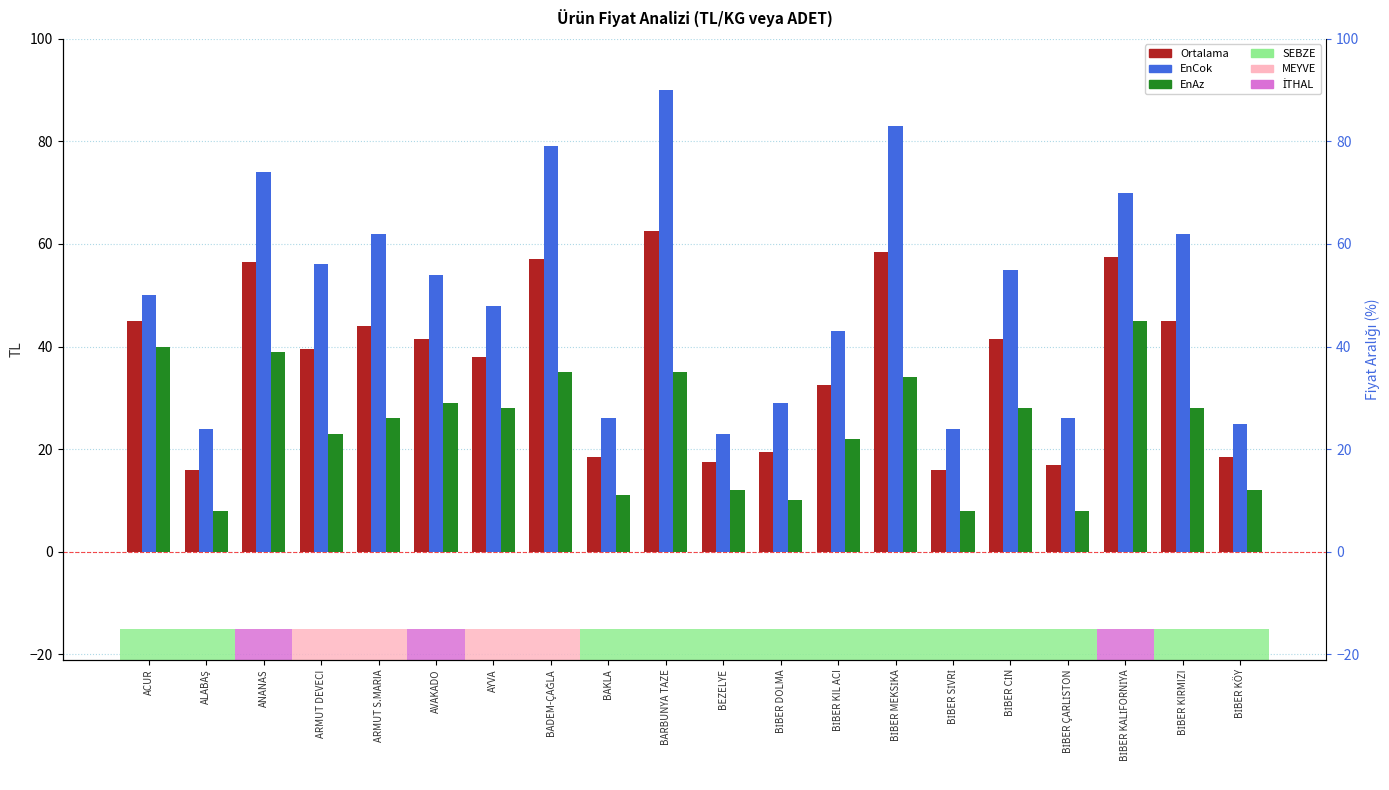

Reading left to right, list all the values displayed in this chart.

Ortalama: 45.0	16.0	56.5	39.5	44.0	41.5	38.0	57.0	18.5	62.5	17.5	19.5	32.5	58.5	16.0	41.5	17.0	57.5	45.0	18.5
EnCok: 50.0	24.0	74.0	56.0	62.0	54.0	48.0	79.0	26.0	90.0	23.0	29.0	43.0	83.0	24.0	55.0	26.0	70.0	62.0	25.0
EnAz: 40.0	8.0	39.0	23.0	26.0	29.0	28.0	35.0	11.0	35.0	12.0	10.0	22.0	34.0	8.0	28.0	8.0	45.0	28.0	12.0